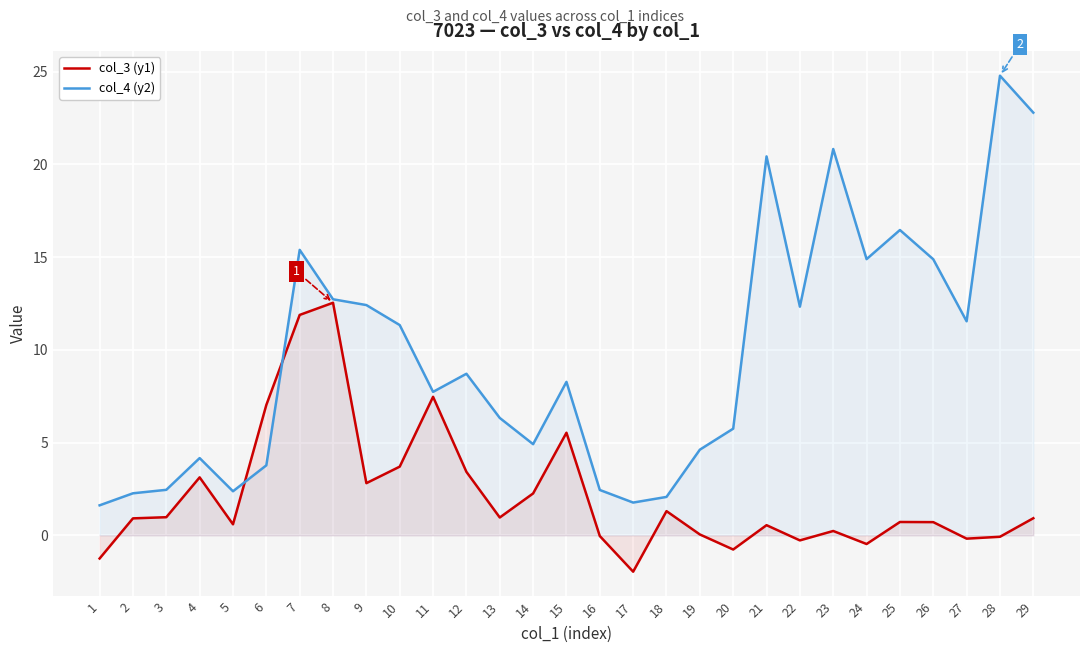

What is the spread (max minus min) of values at 4?

1.0